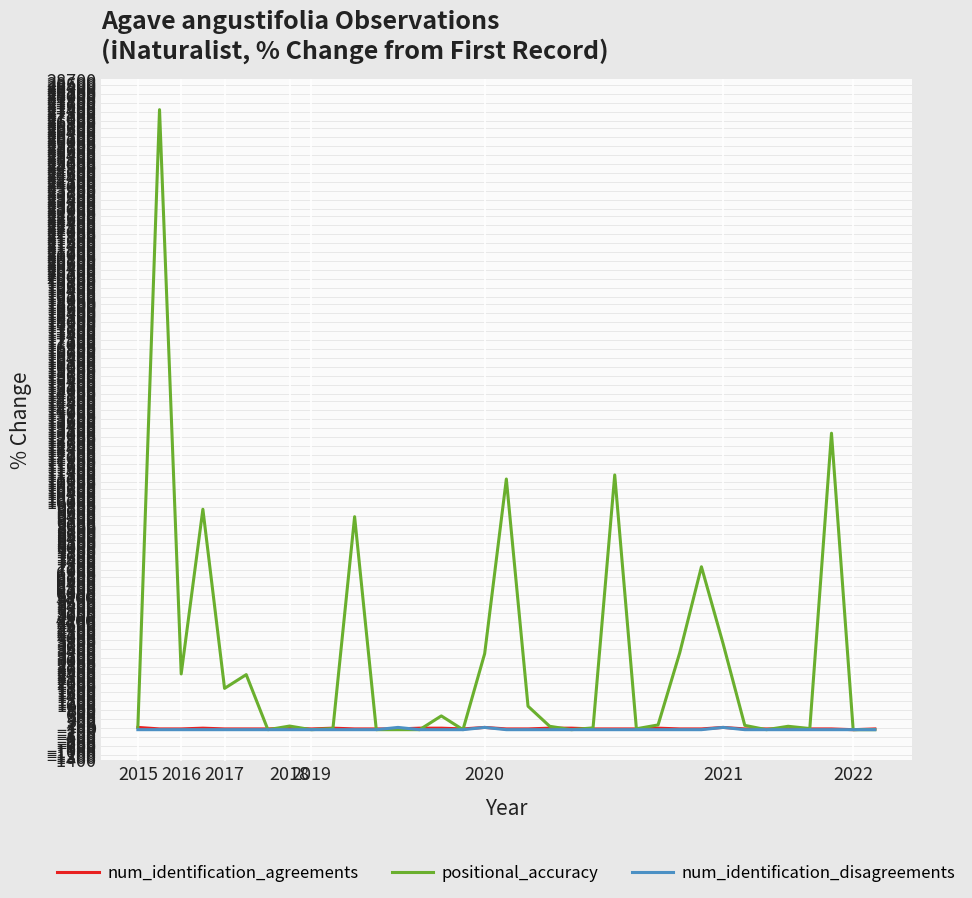

Which series has the largest total across all categories?

positional_accuracy